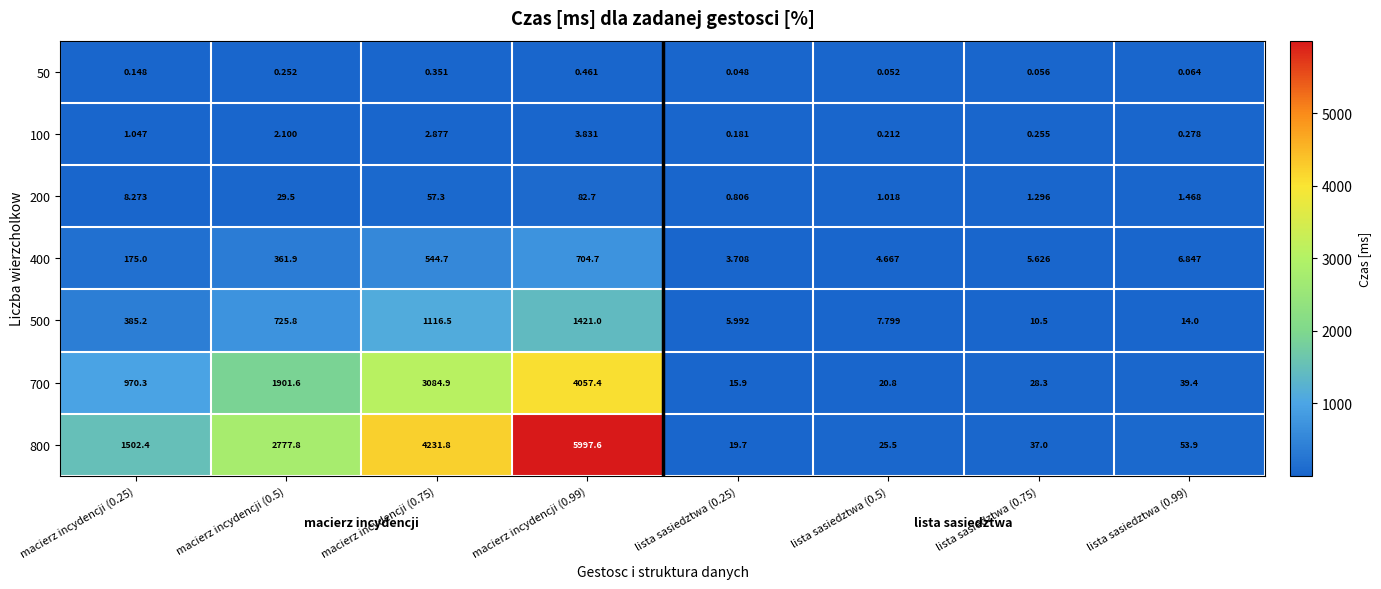

Between lista sasiedztwa (0.5) and lista sasiedztwa (0.75), which series saw the biggest shift?

800